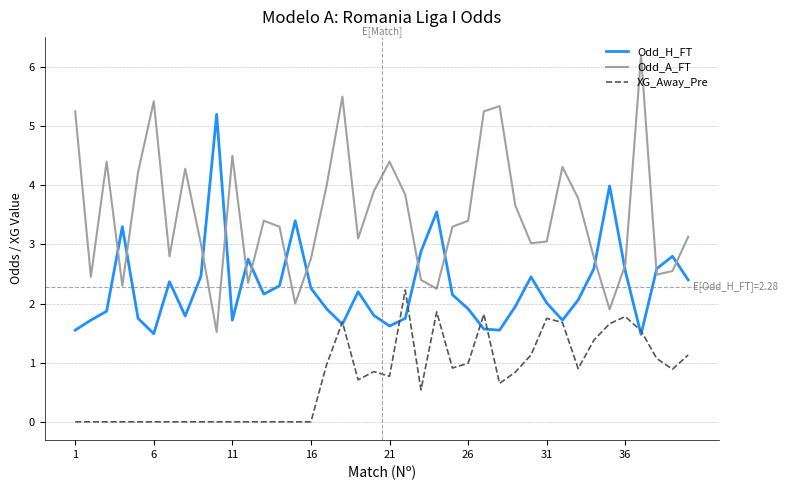

Which series has the largest total across all categories?

Odd_A_FT